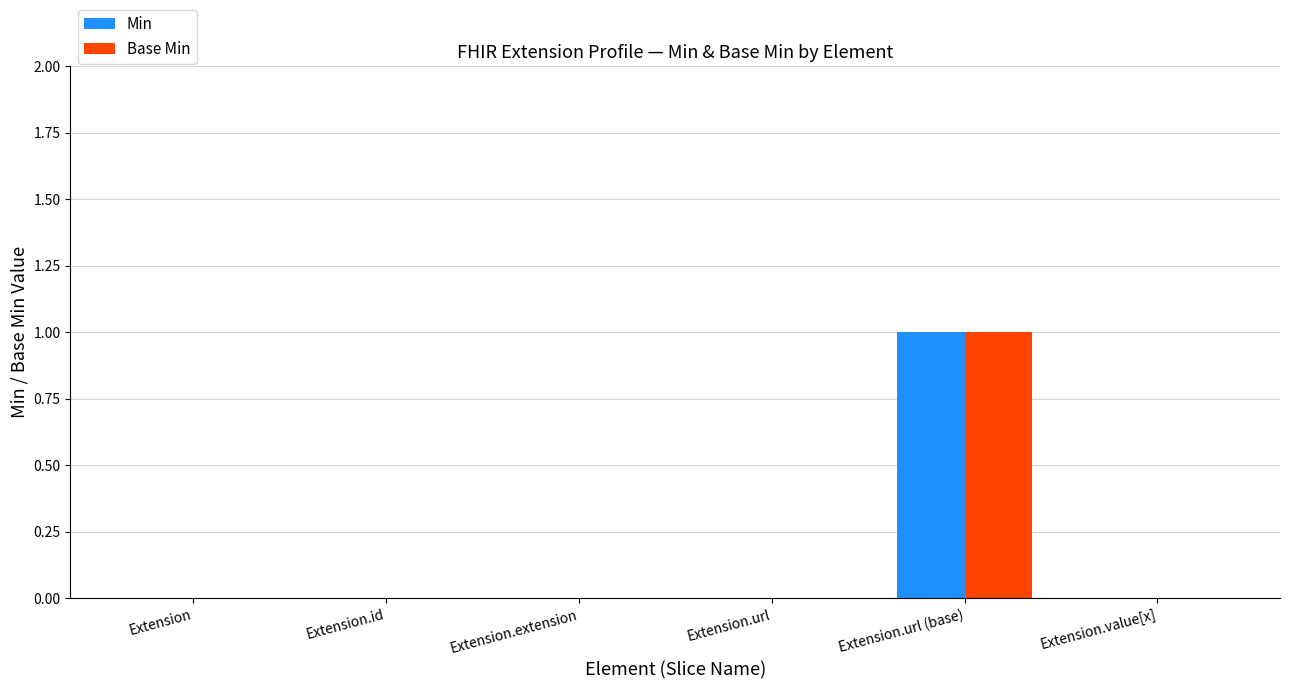

What is the sum of all Min values?

1